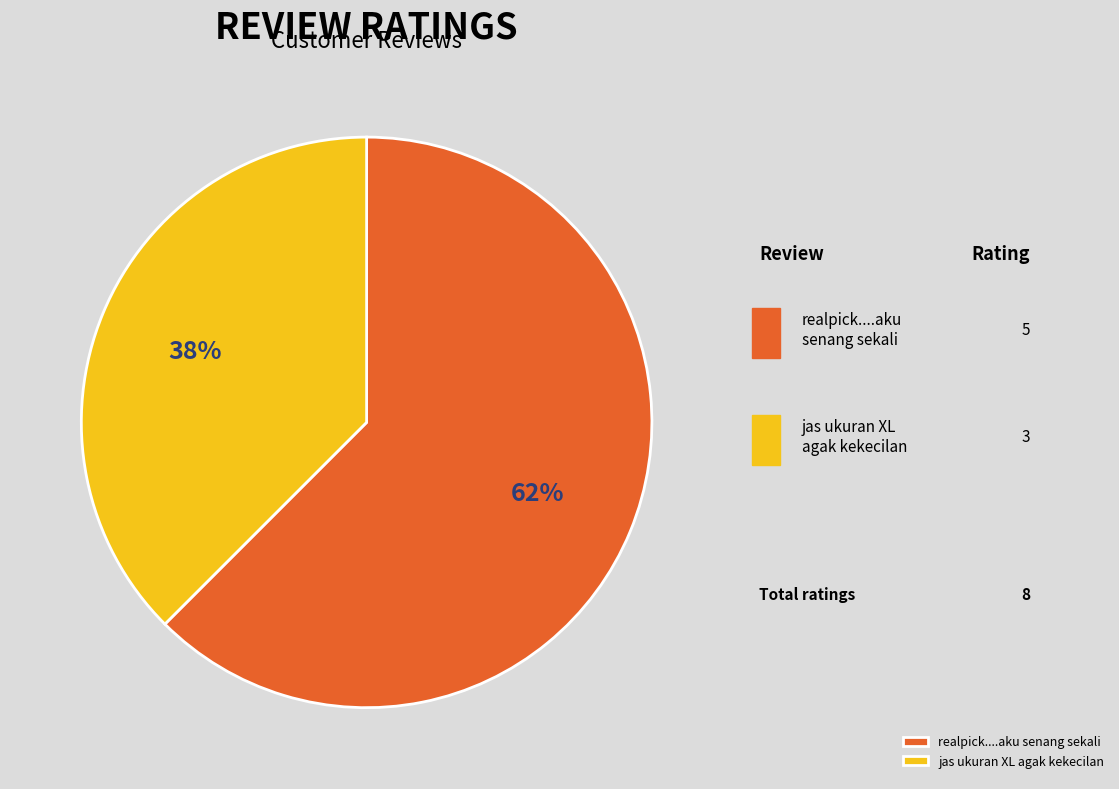

To the nearest percent, what is the combined percentage of realpick....aku senang sekali and jas ukuran XL agak kekecilan?

100%